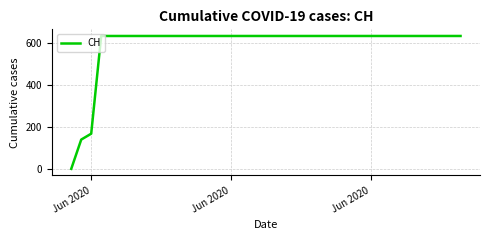

What is the difference between the maximum and minimum values?

631